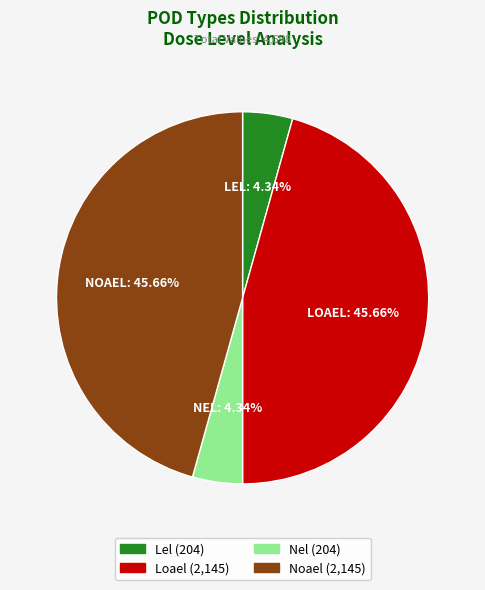

How many segments does this pie chart have?

4